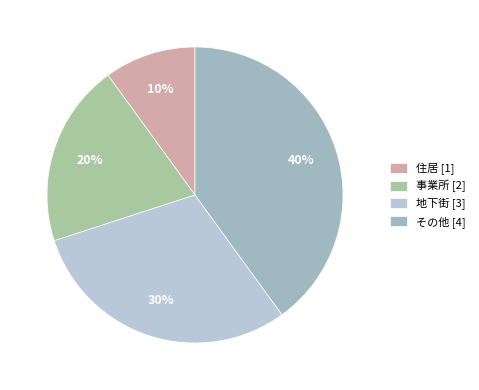

Rank the categories by value from lowest to highest.

住居, 事業所, 地下街, その他